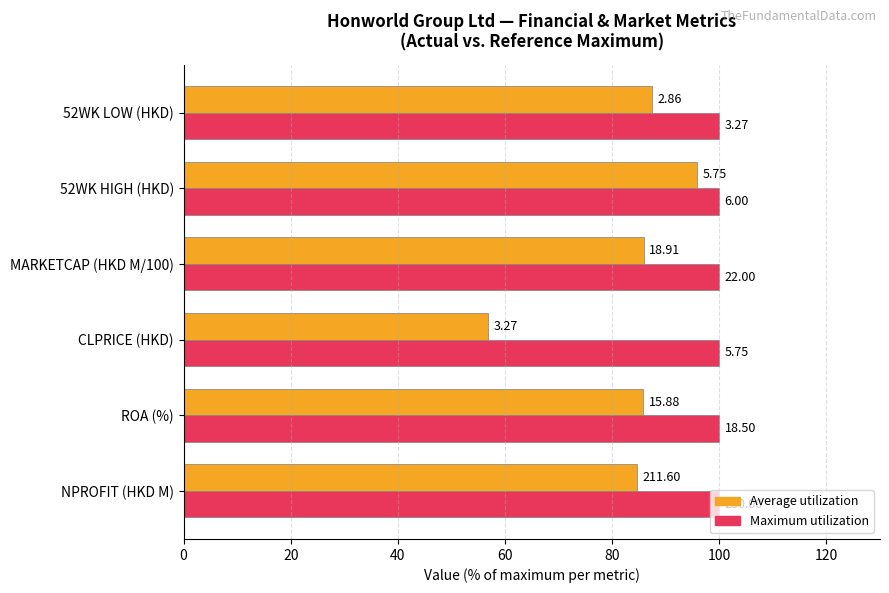

What are all the series names shown in the legend?

Average utilization, Maximum utilization